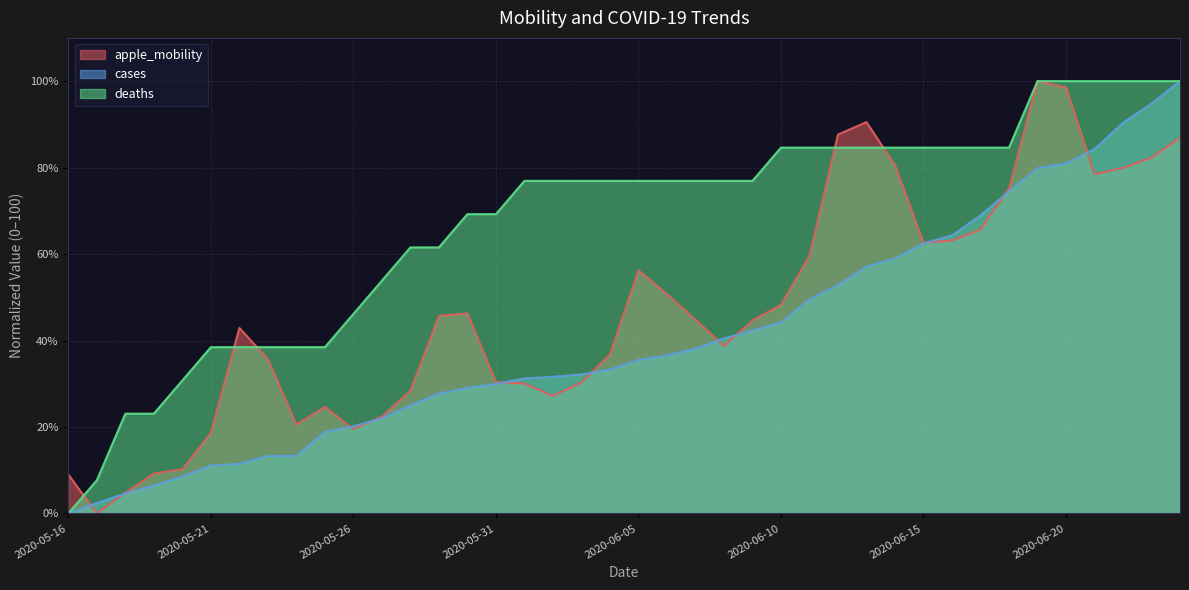

Is it true that deaths equals 84.6 at 2020-06-17?

True